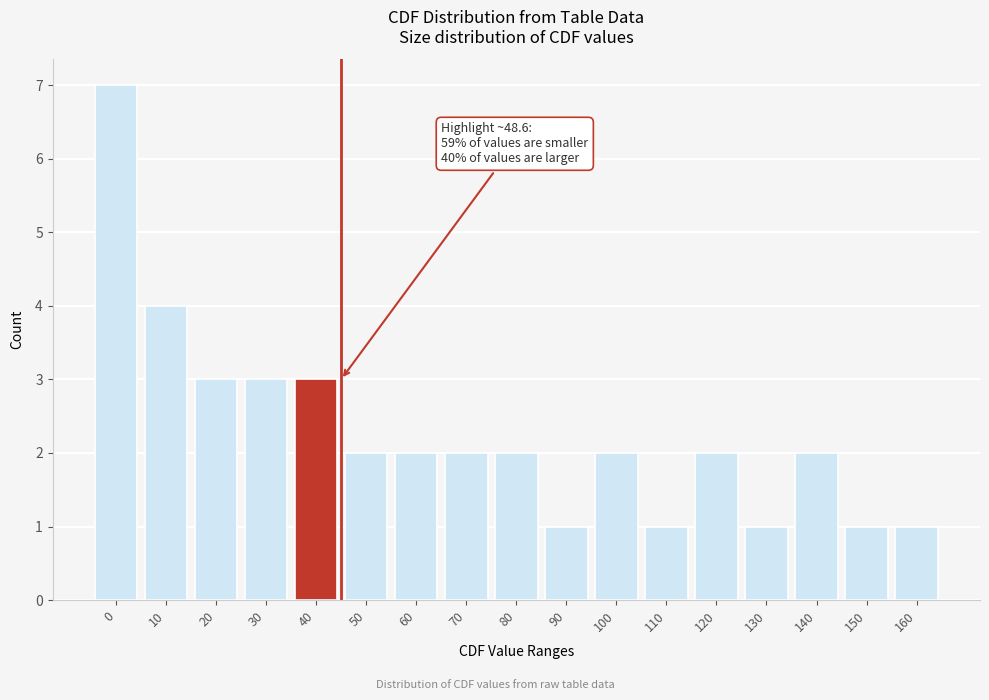

Reading right to left, transcribe all the data shown in this chart.

160=1	150=1	140=2	130=1	120=2	110=1	100=2	90=1	80=2	70=2	60=2	50=2	40=3	30=3	20=3	10=4	0=7